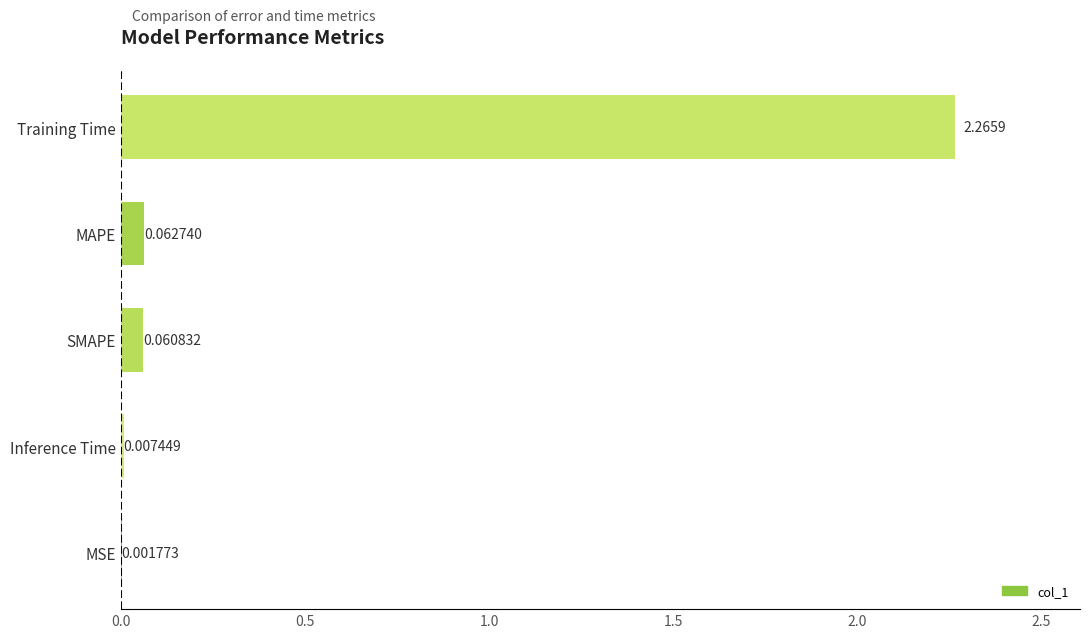

Which label corresponds to the largest value in the chart?

Training Time